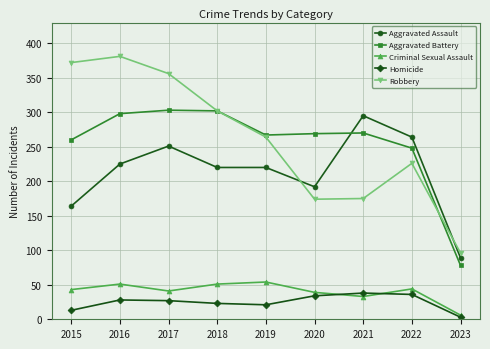

At which category does Robbery reach its first local peak?

2016